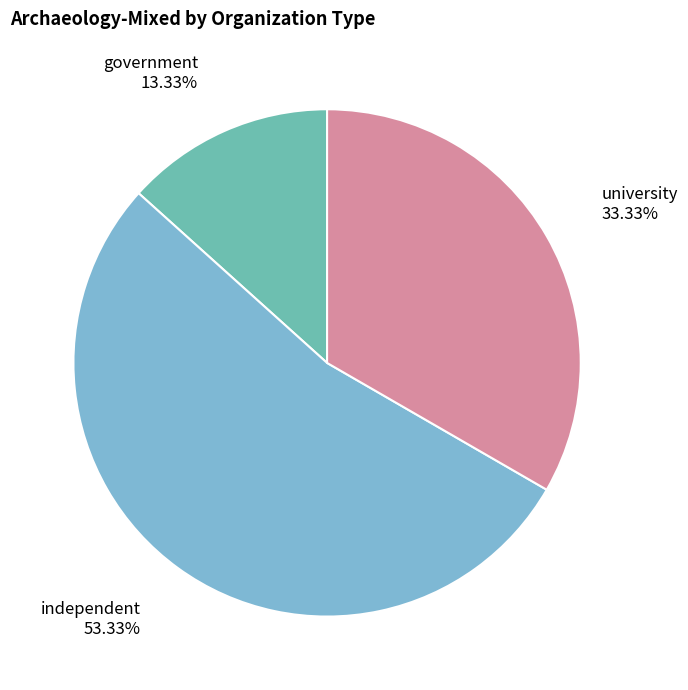

Is there any slice that represents more than half of the pie?

Yes